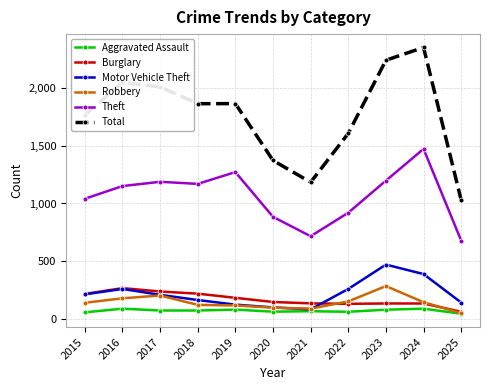

True or false: Aggravated Assault and Theft cross at least once.

False